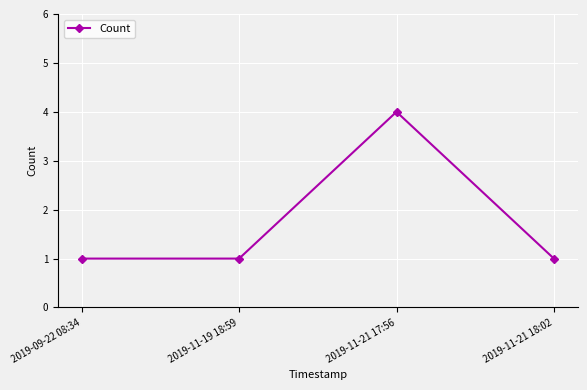

Approximately how many times larger is the value at 2019-09-22 08:34 compared to 2019-11-21 18:02?

1.0